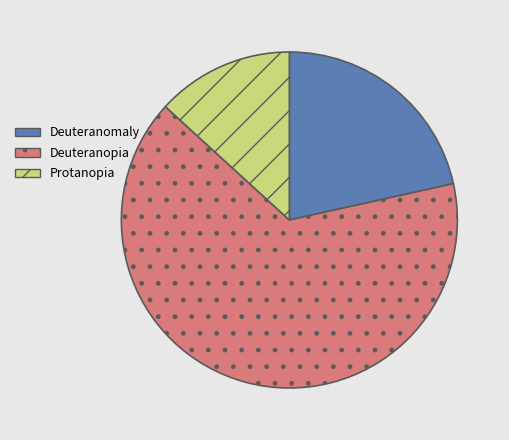

How many slices are in this pie chart?

3